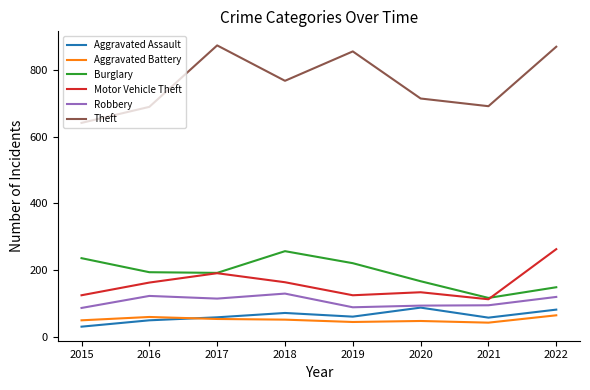

How many lines are shown in the chart?

6